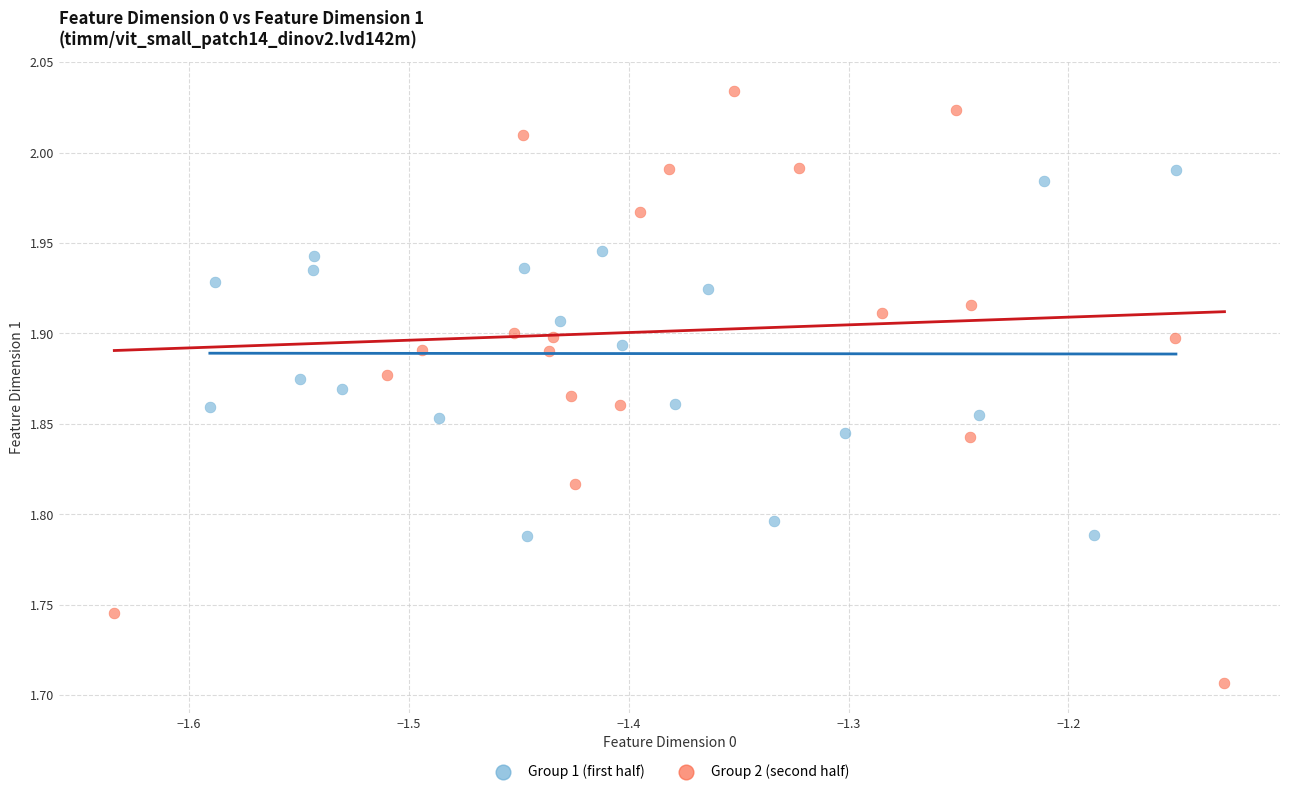

What are all the series names shown in the legend?

Group 1 (first half), Group 2 (second half)